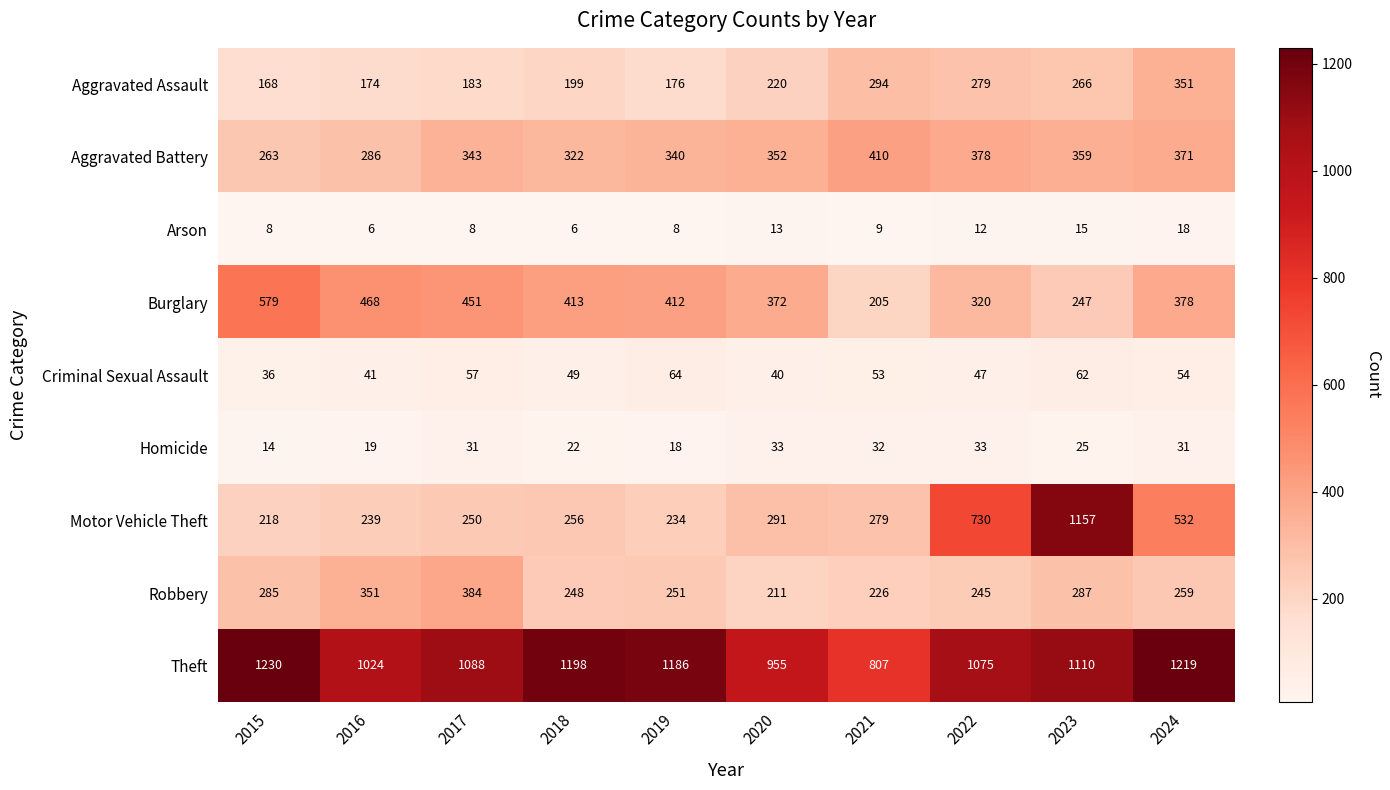

What is the minimum value shown in the chart?

6